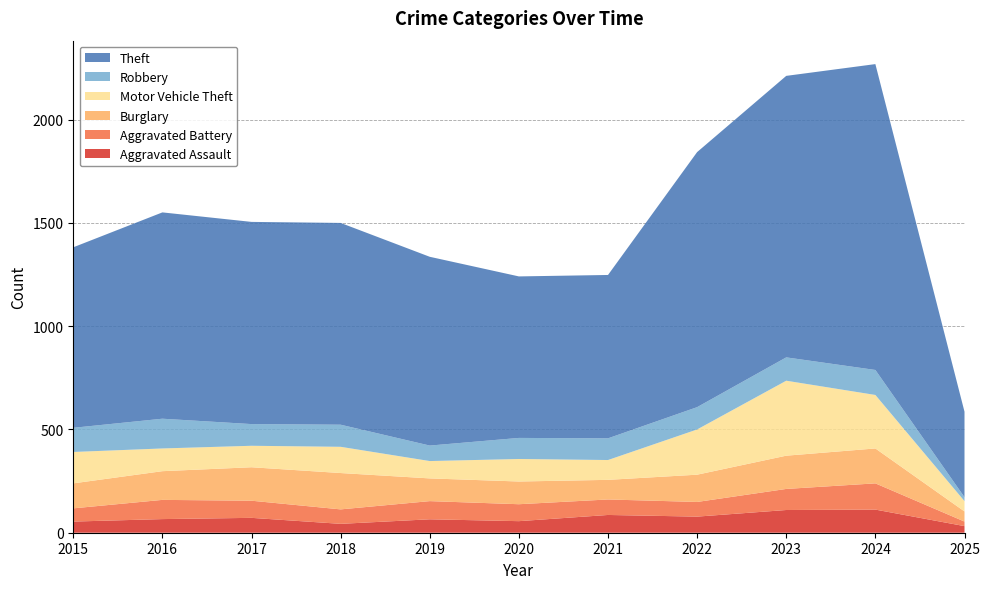

Reading left to right, list all the values displayed in this chart.

Aggravated Assault: 54	66	72	43	65	56	86	78	110	112	32
Aggravated Battery: 64	93	83	70	88	82	75	71	102	127	22
Burglary: 121	139	162	176	110	110	95	132	161	169	49
Motor Vehicle Theft: 152	110	104	127	84	109	96	219	363	259	50
Robbery: 117	144	105	107	75	102	105	108	113	121	19
Theft: 874	999	979	977	914	782	791	1235	1363	1481	414